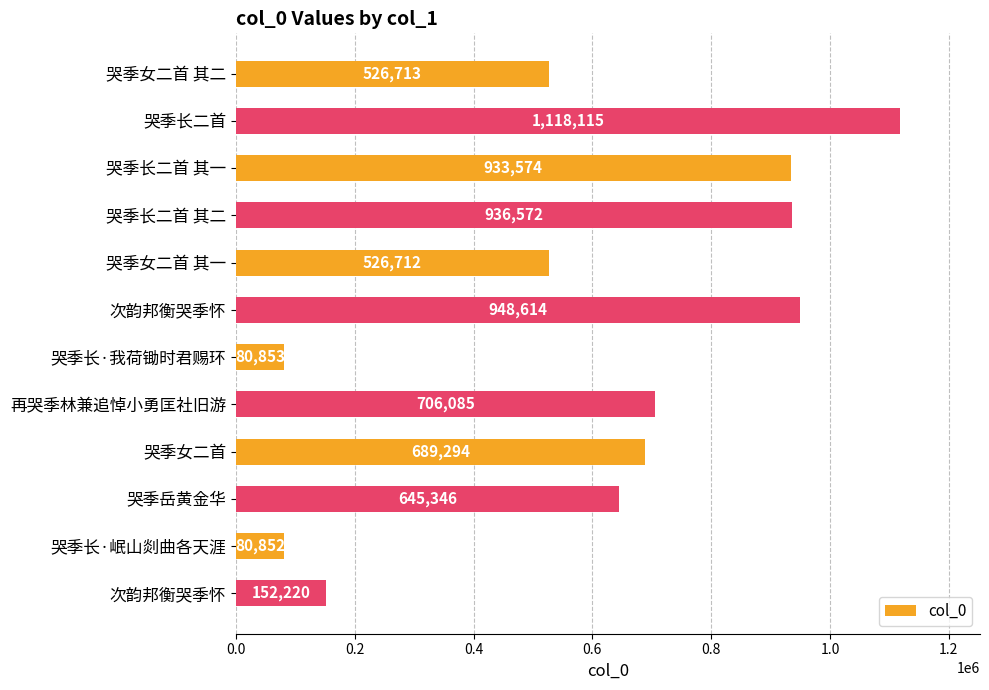

Which category has the highest value across all series?

哭季长二首